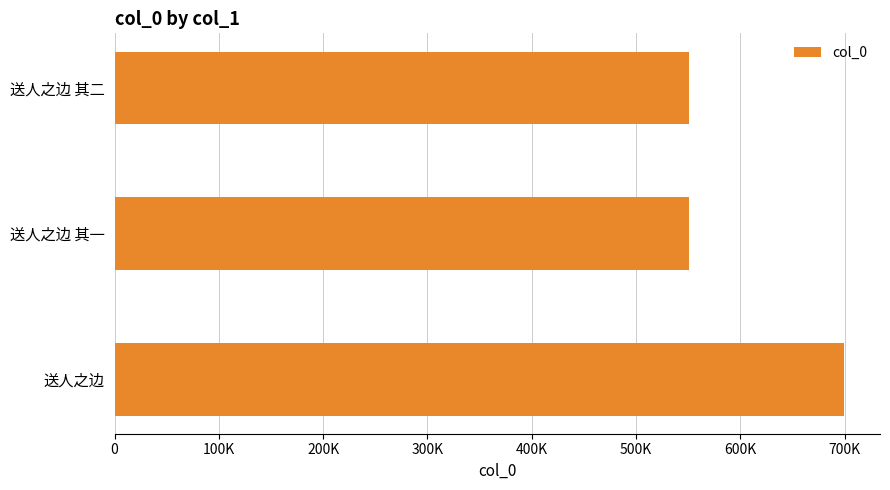

Count the number of categories in the chart.

3